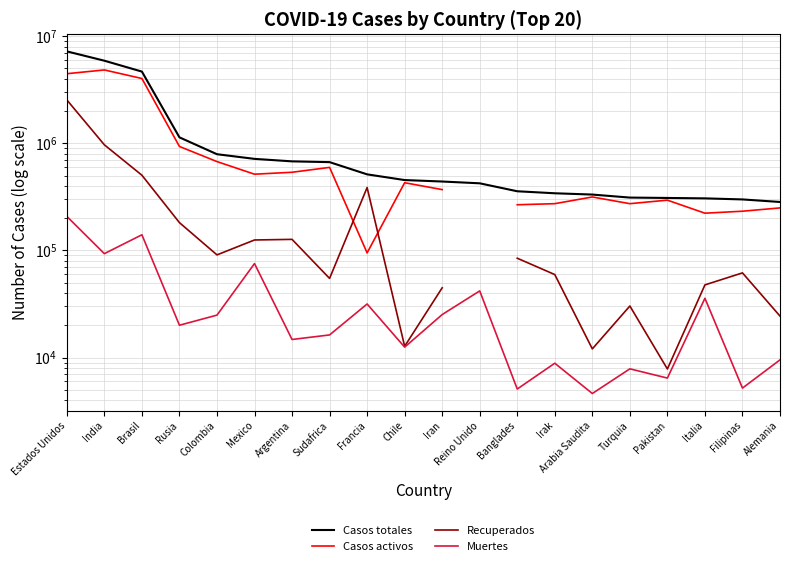

Does the chart have visible grid lines?

Yes